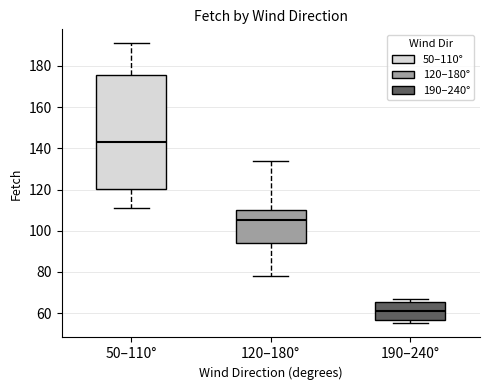

Where is the lower edge of the box for 190–240° on the y-axis? The values are not printed on the chart, so give them approximately, as read against the axis.

56